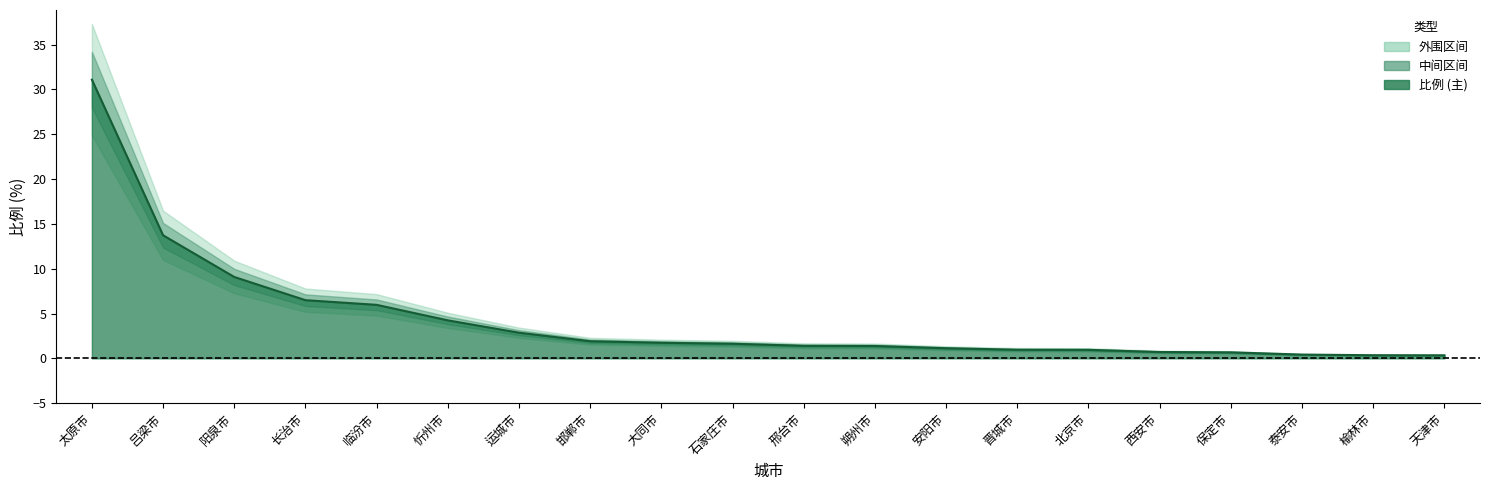

What is the greatest value displayed?

31.1